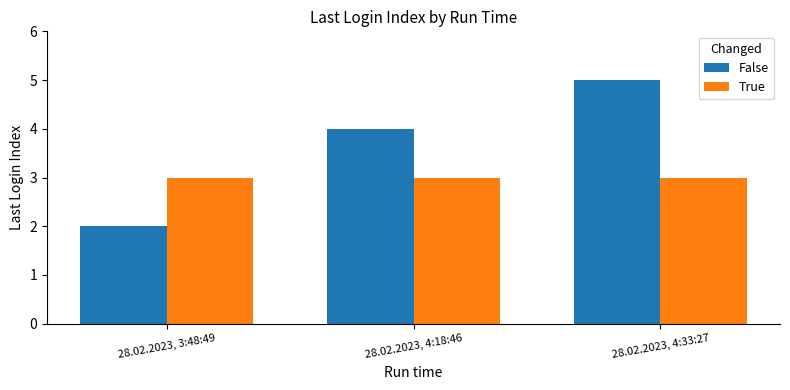

What is the difference between the False values at 28.02.2023, 3:48:49 and 28.02.2023, 4:33:27?

3